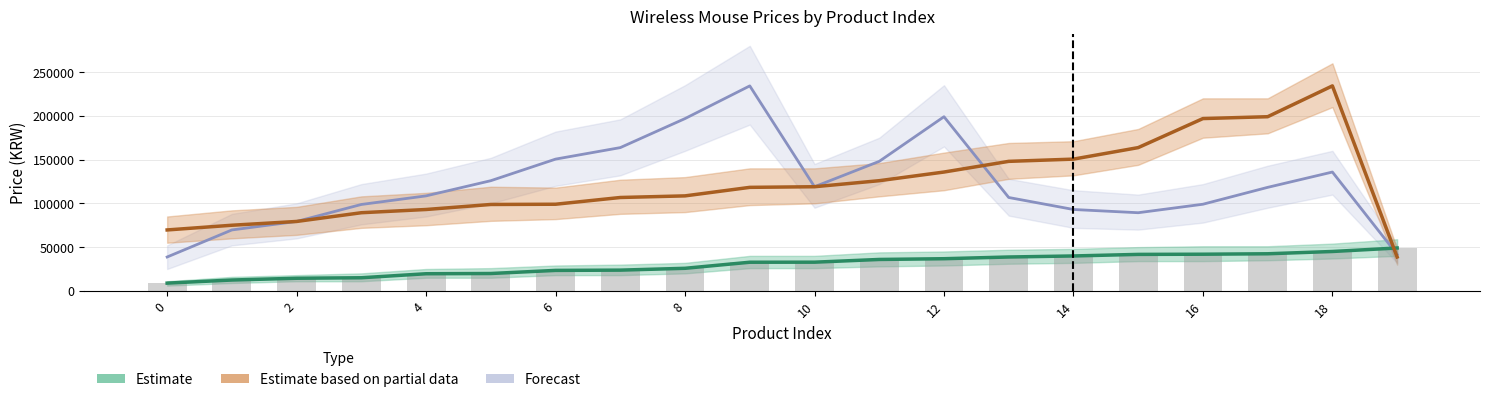

Between 11 and 14, which series saw the biggest shift?

Forecast